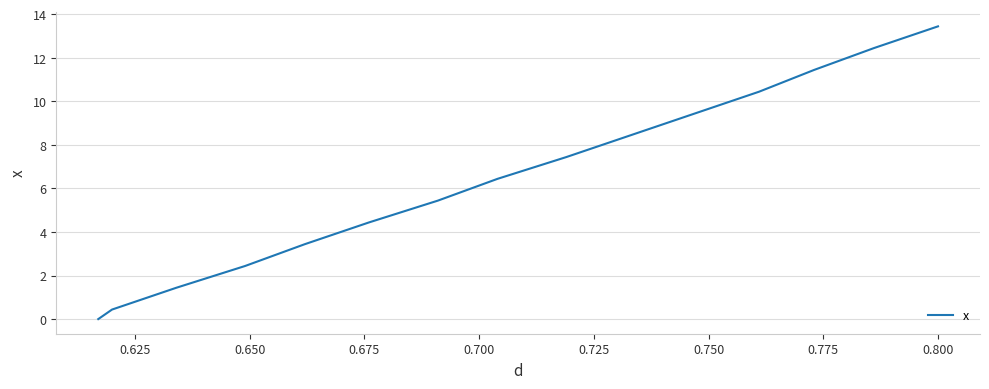

What is the maximum value shown in the chart?

13.4